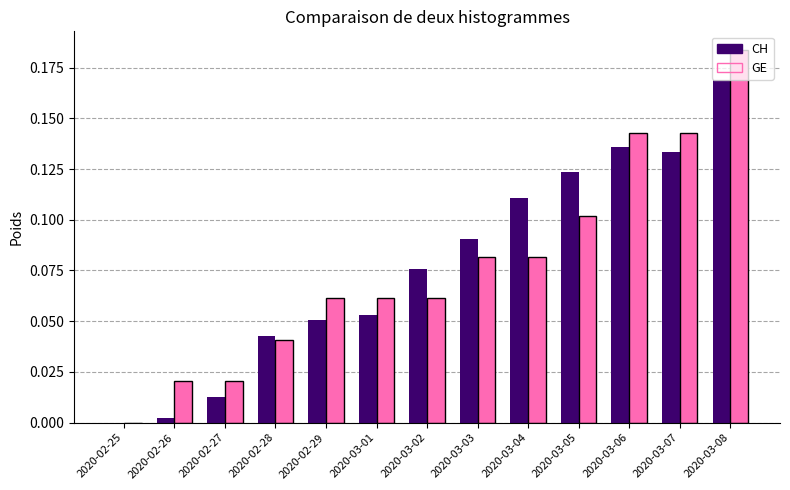

How many distinct data groups are displayed?

2